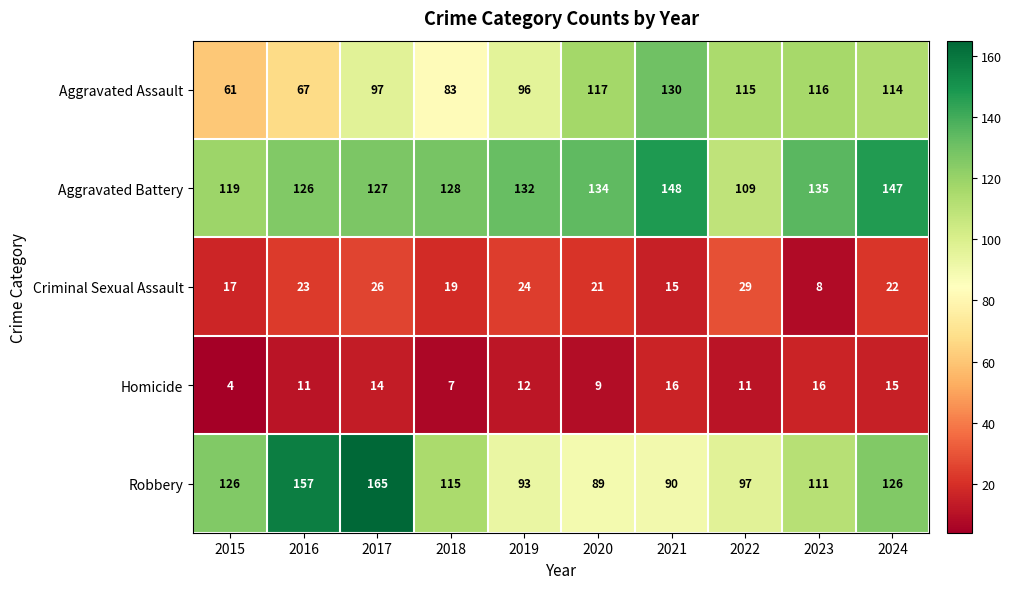

Which series changed the most between 2019 and 2021?

Aggravated Assault